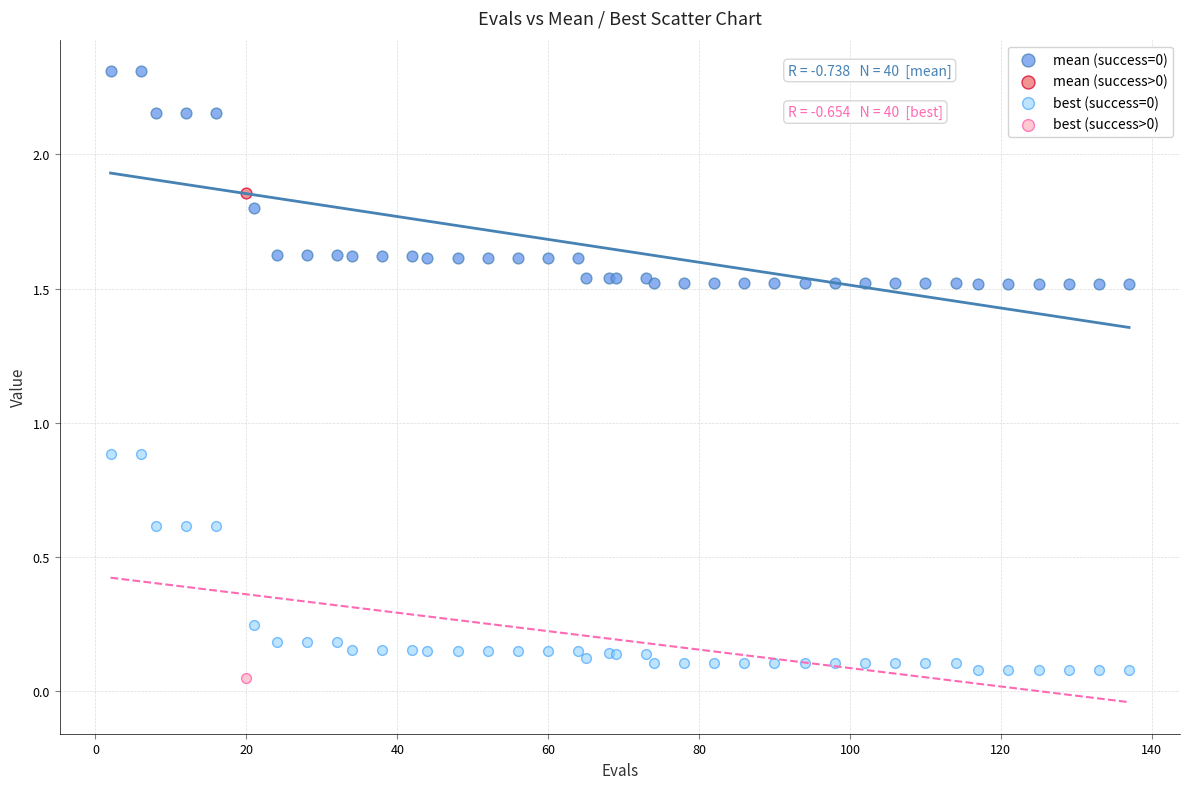

What are all the series names shown in the legend?

mean (success=0), mean (success>0), best (success=0), best (success>0)